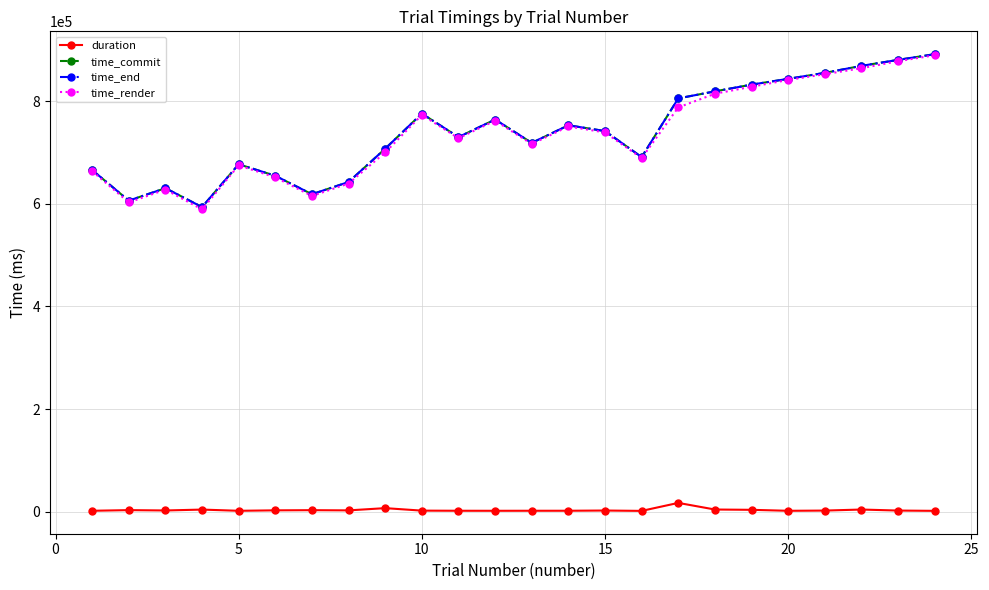

True or false: duration and time_commit intersect in this chart.

False